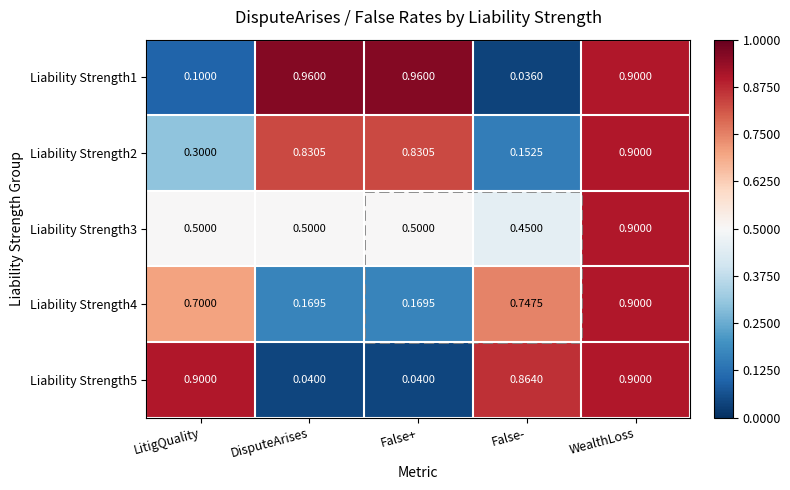

Is the value of Liability Strength2 at False- greater than the value of Liability Strength3 at DisputeArises?

No